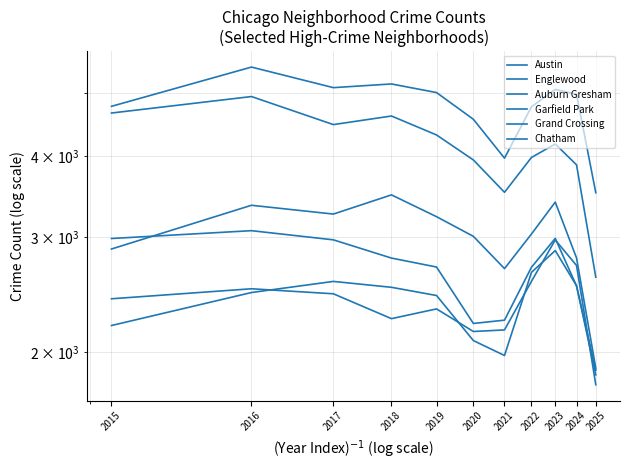

Which series changed the most between 2015 and 2023?

Chatham